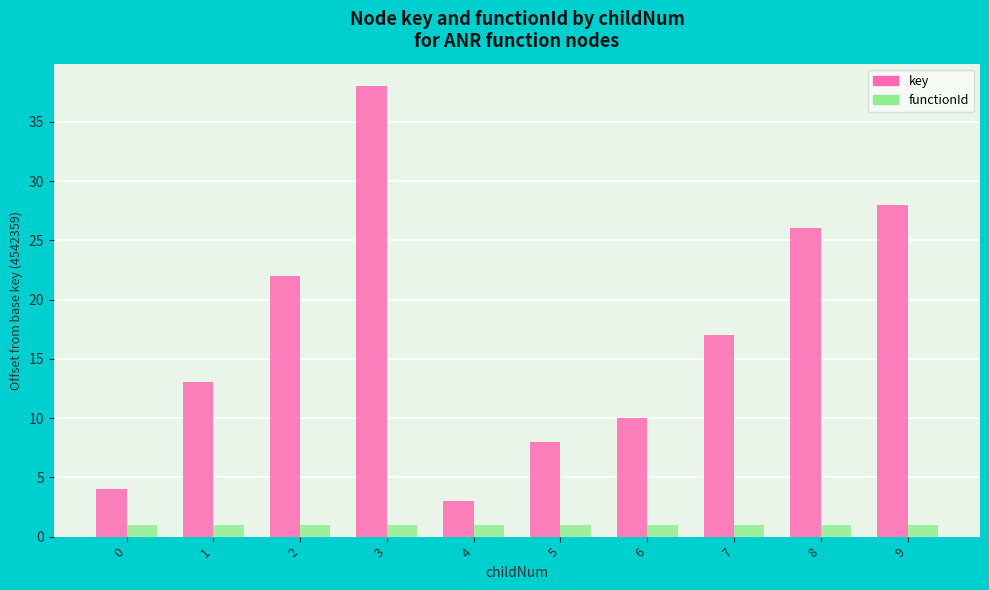

Reading left to right, list all the values displayed in this chart.

key: 4	13	22	38	3	8	10	17	26	28
functionId: 1	1	1	1	1	1	1	1	1	1